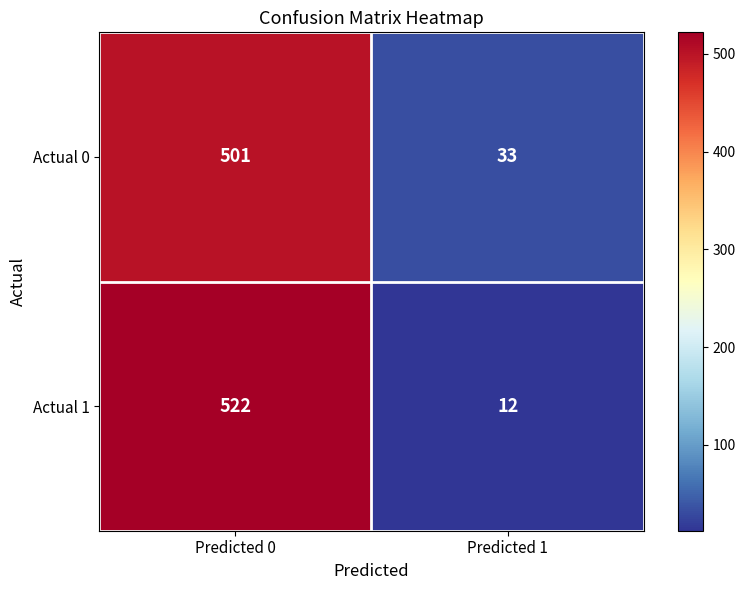

What is the difference between the highest and lowest values at Predicted 1?

21